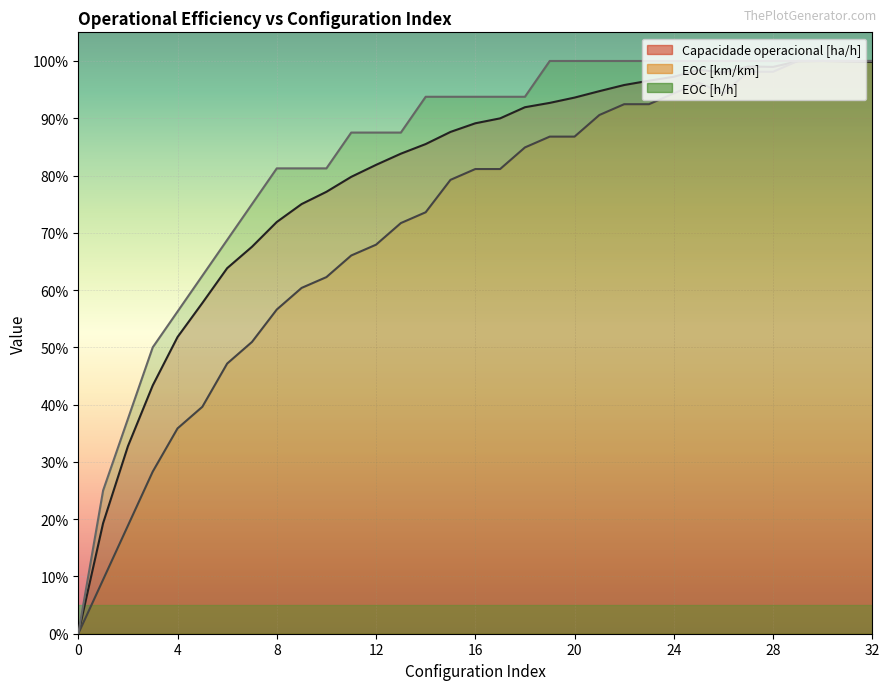

Between 13 and 8, which is larger?

13